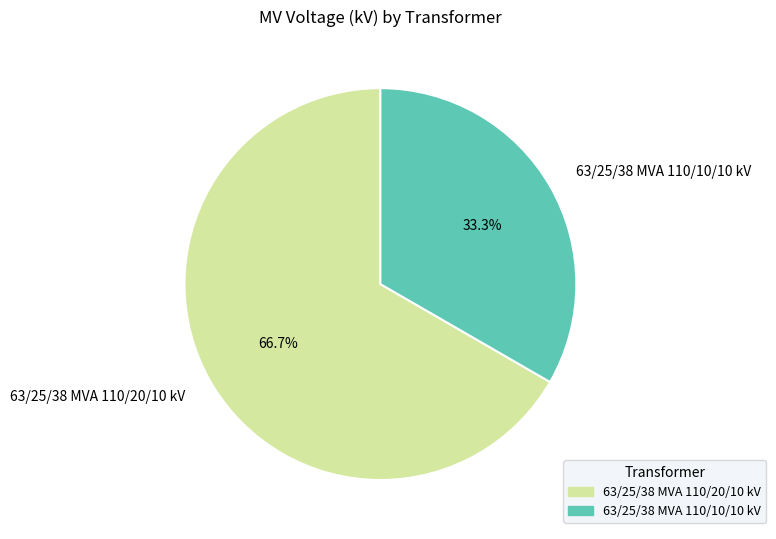

Is it true that 63/25/38 MVA 110/20/10 kV is 57% of the pie?

False